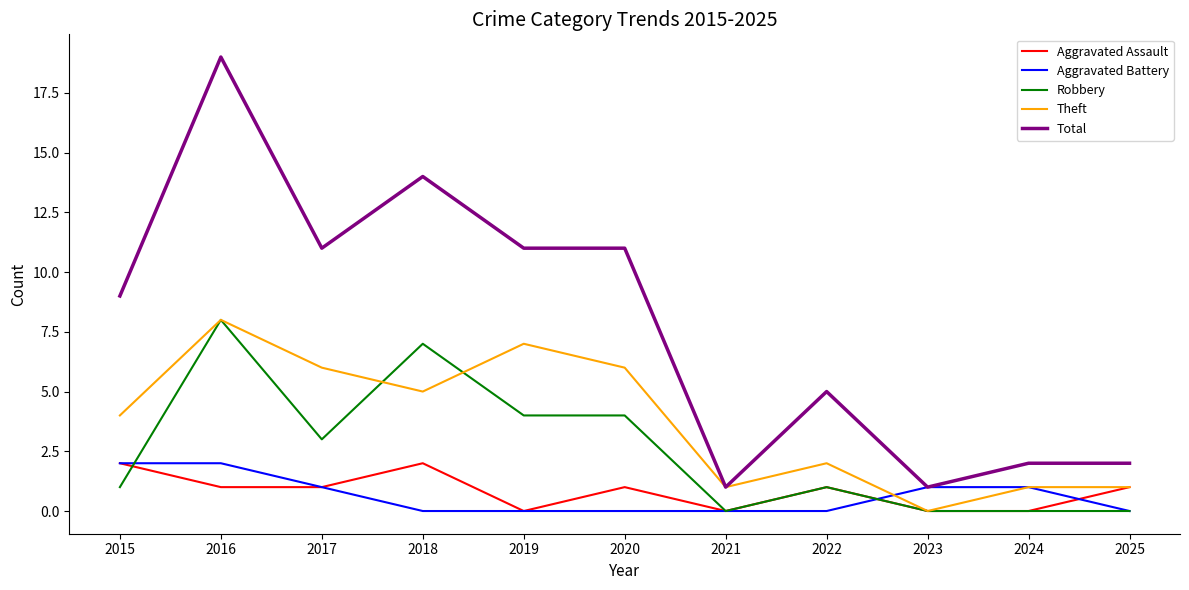

At which category is the sum across all series the highest?

2016